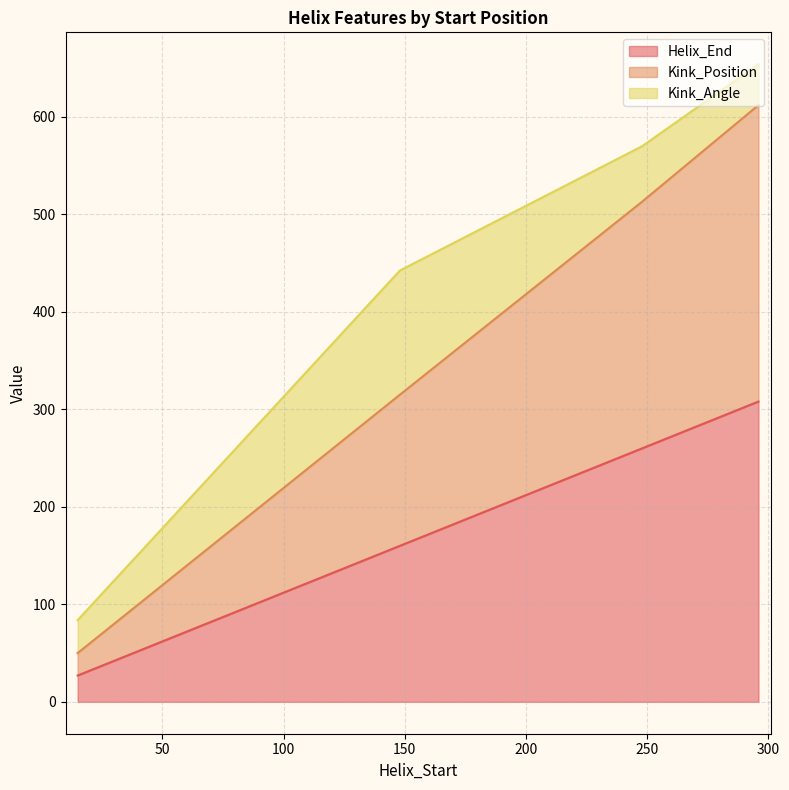

What are all the series names shown in the legend?

Helix_End, Kink_Position, Kink_Angle